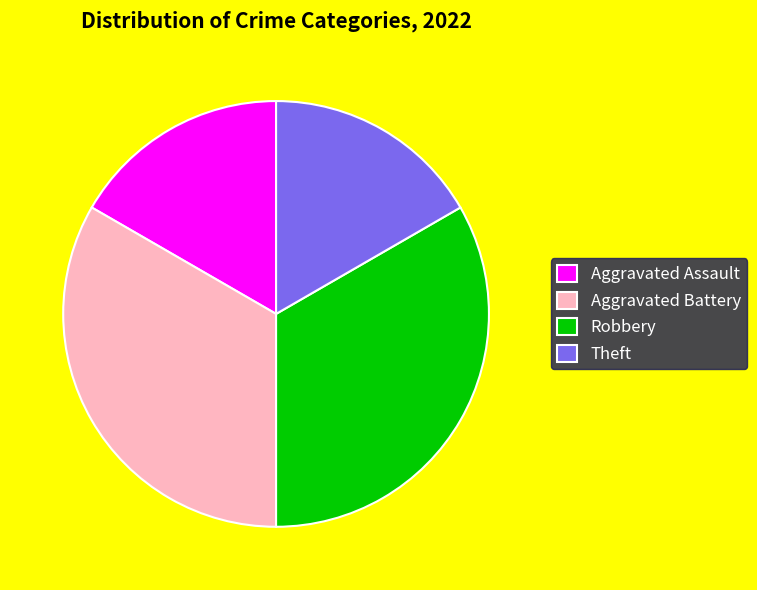

Is it true that Theft is 25% of the pie?

False